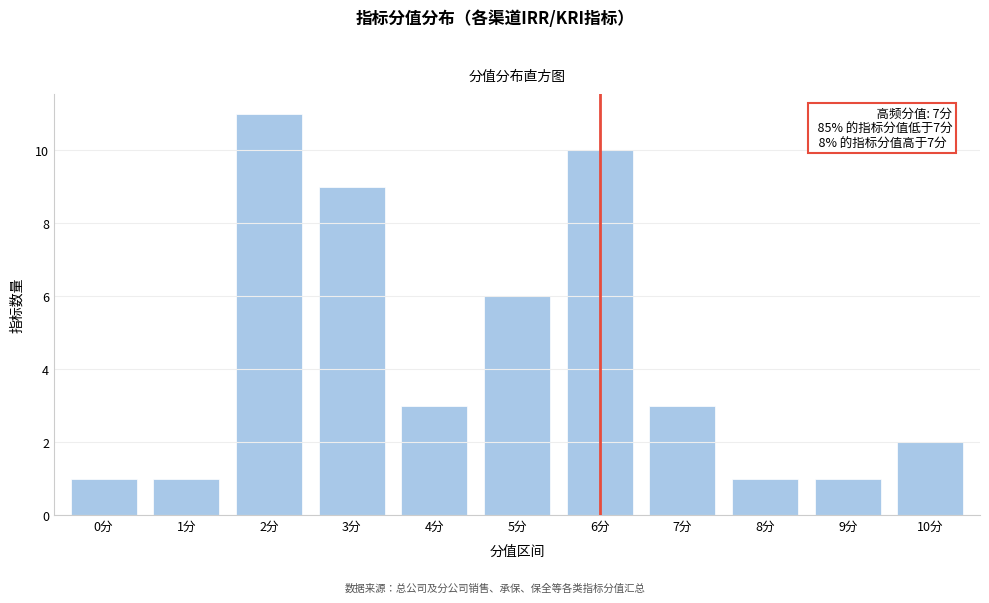

Reading right to left, extract all data points from this chart.

10分=2	9分=1	8分=1	7分=3	6分=10	5分=6	4分=3	3分=9	2分=11	1分=1	0分=1